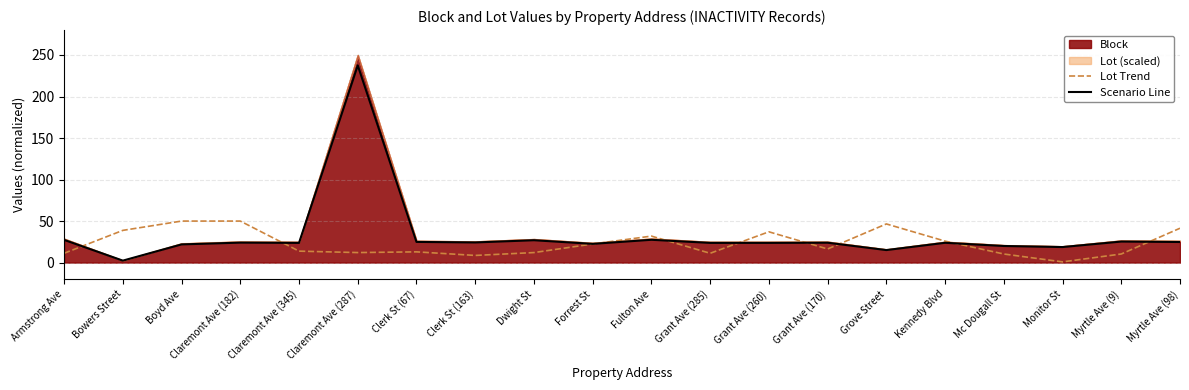

What is the difference between the highest and lowest values at Dwight St?

14.9